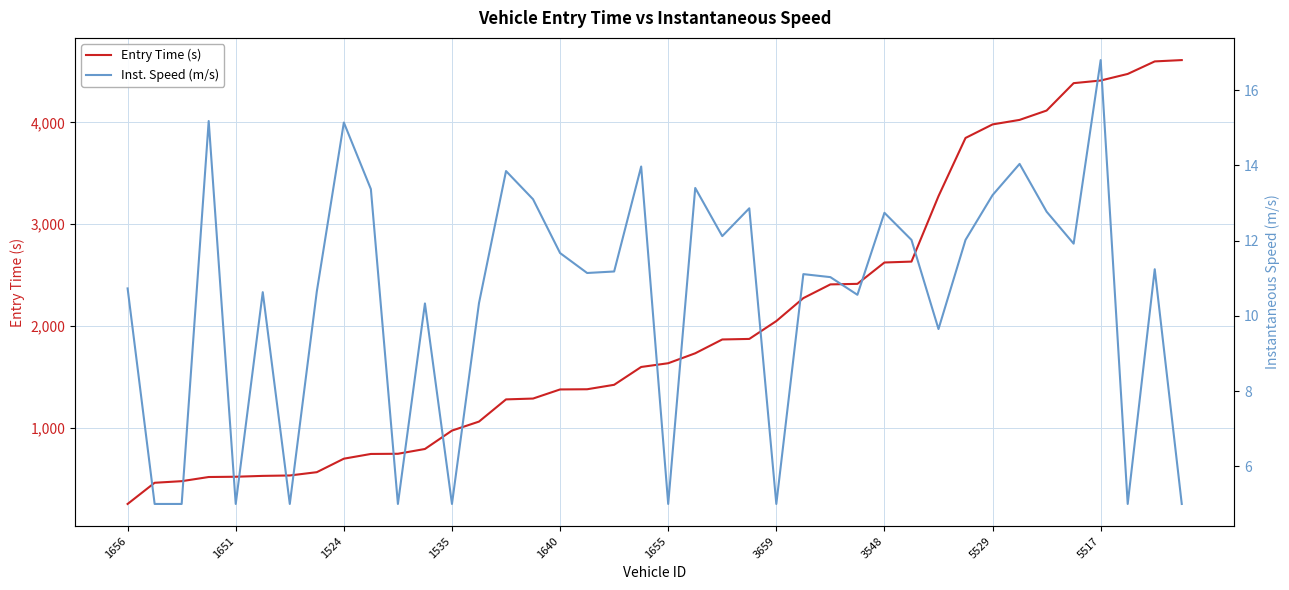

What is the approximate value of Inst. Speed (m/s) at 33?

14.0